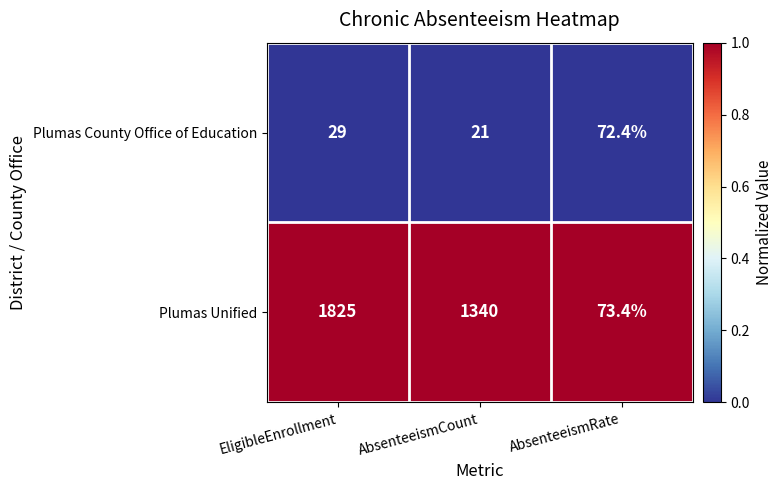

What is the total value across all series at AbsenteeismRate?

145.8